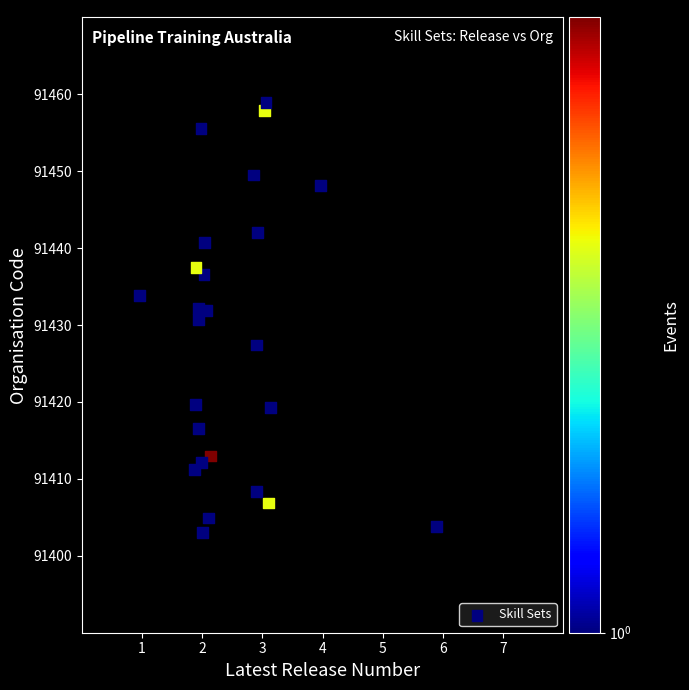

What is the range of Y values (max minus min)?

55.9